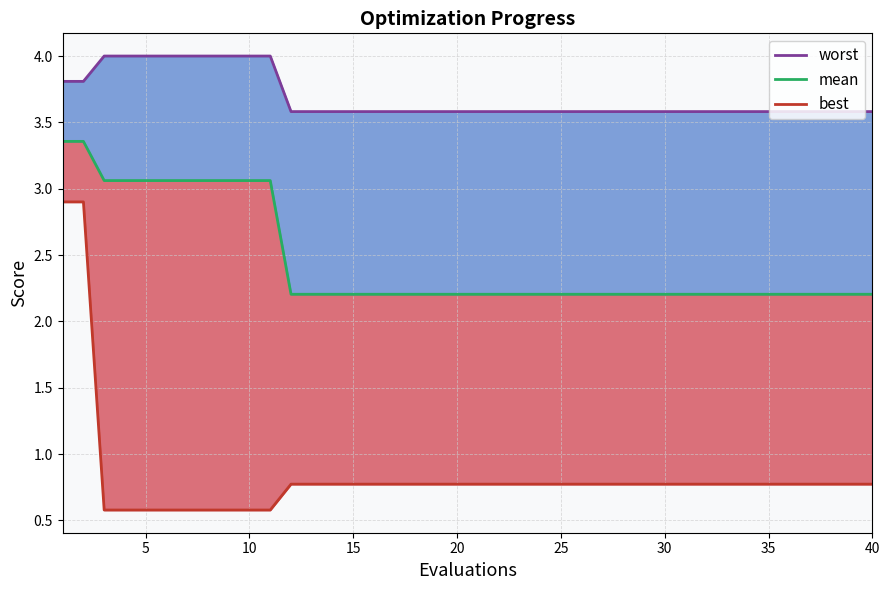

Which series has the largest total across all categories?

worst